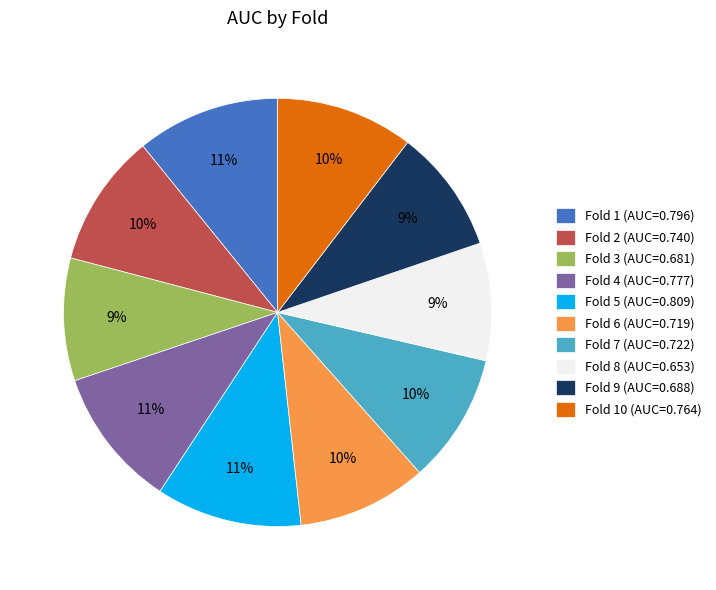

Is the sum of Fold 2 (AUC=0.740) and Fold 3 (AUC=0.681) greater than half?

No